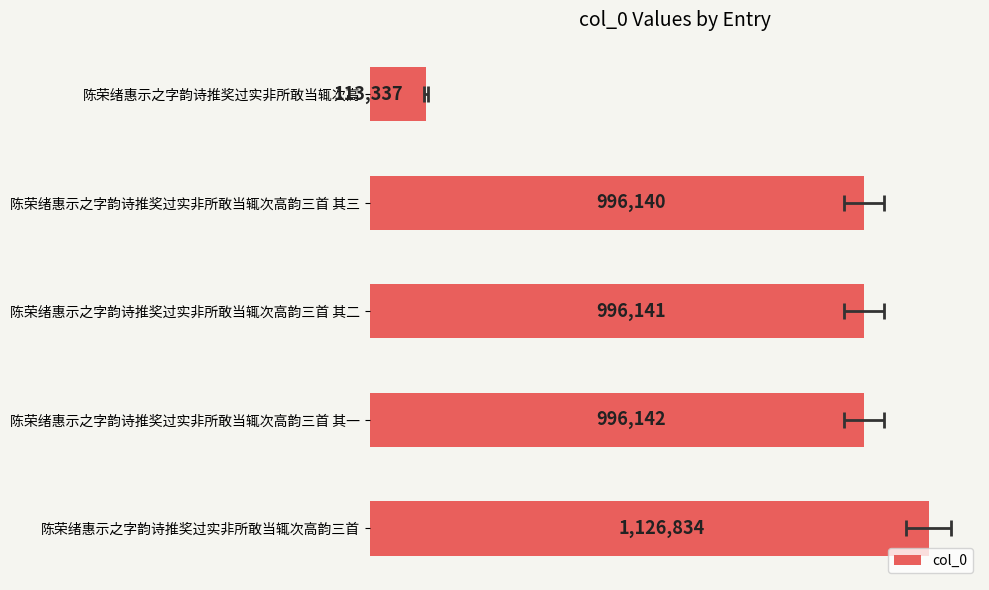

What is the sum of all values?

4228594